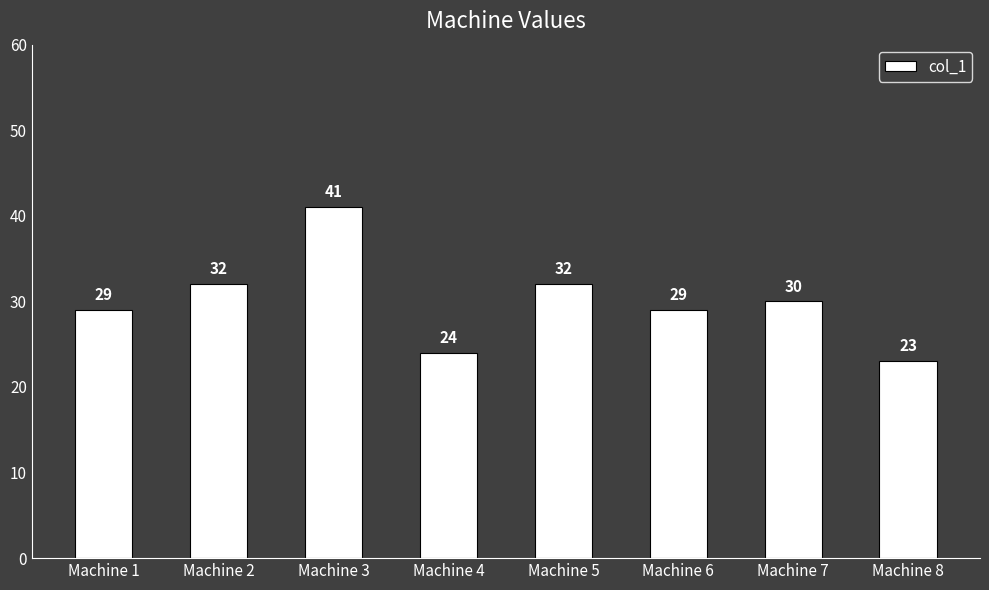

What is the value of the 2nd bar from the left?

32